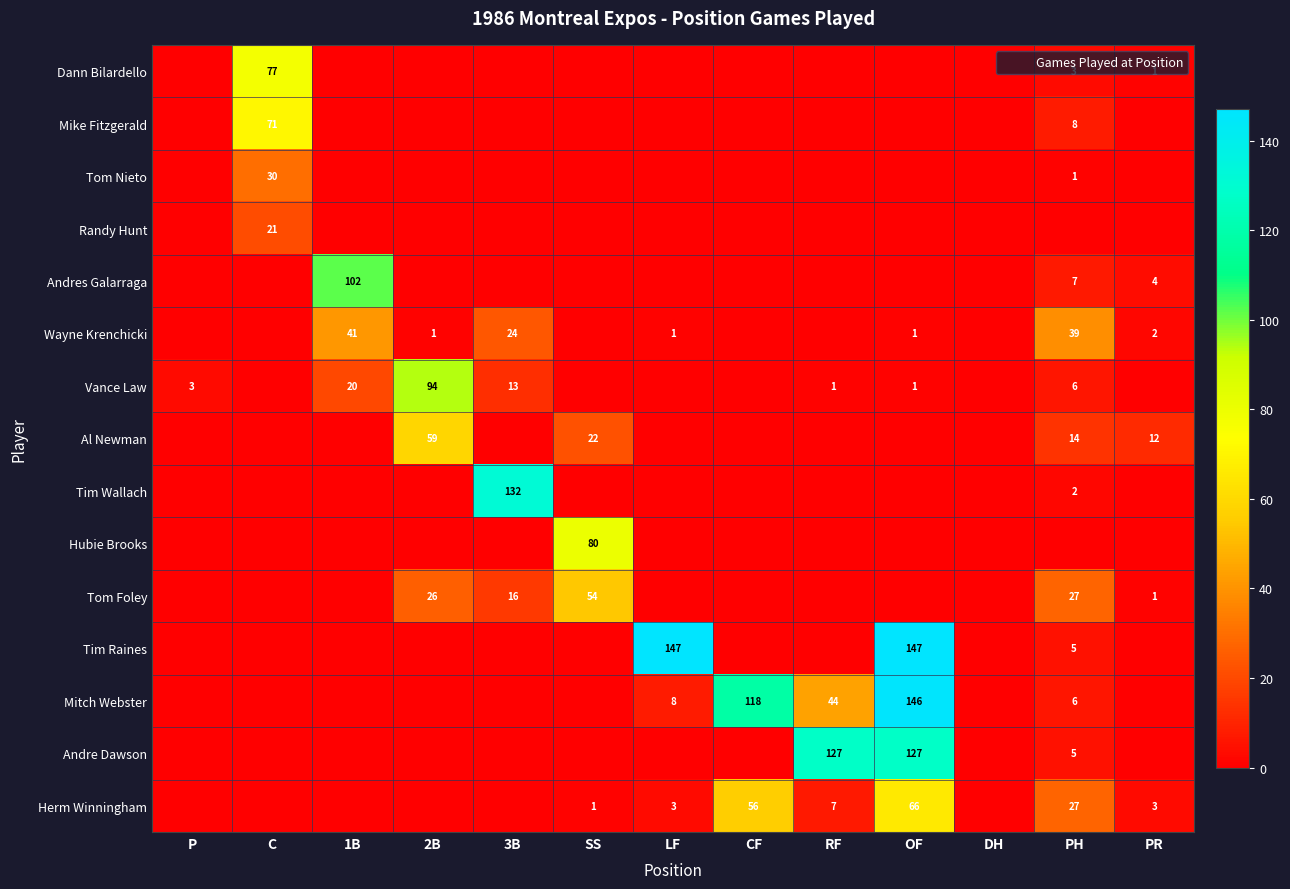

Between OF and PH, which series saw the biggest shift?

Tim Raines